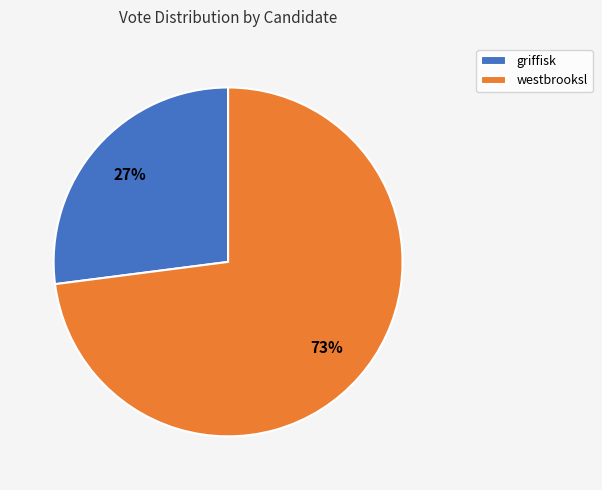

True or false: griffisk accounts for 40% of the total.

False